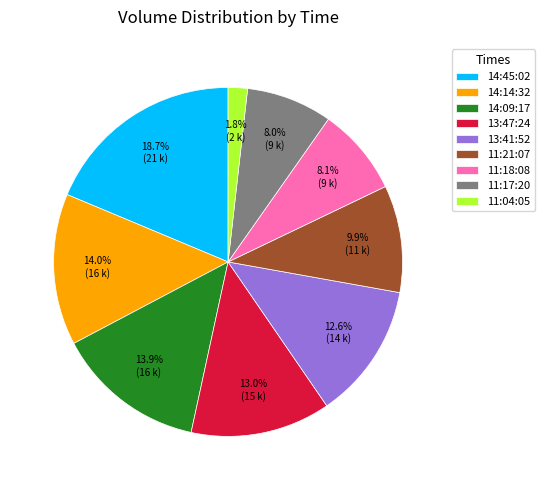

Combined, do 14:45:02 and 14:14:32 account for over 50%?

No